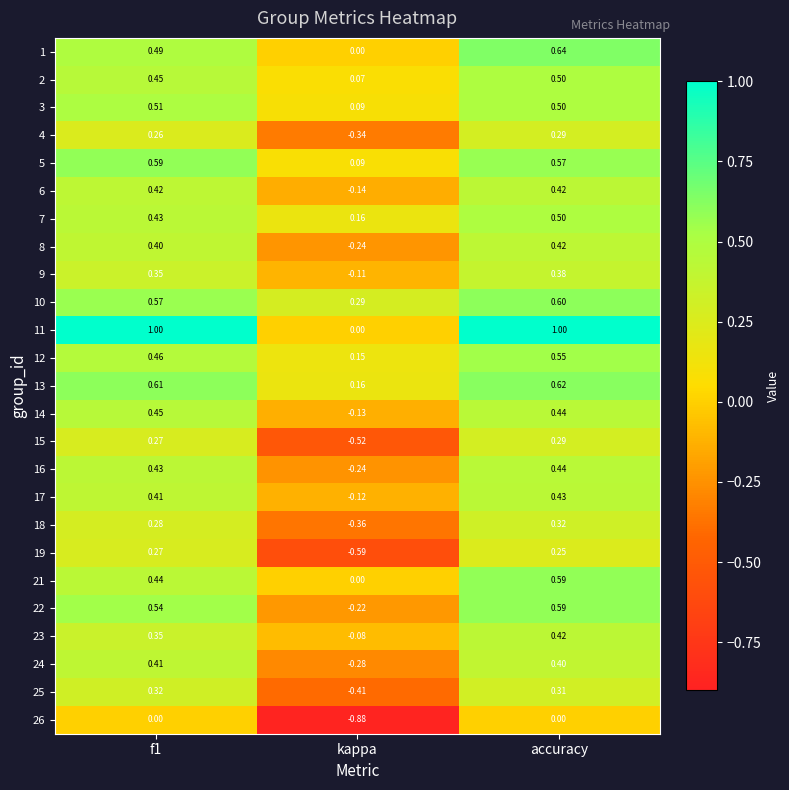

Where is 22 nearest to the value 0?

kappa